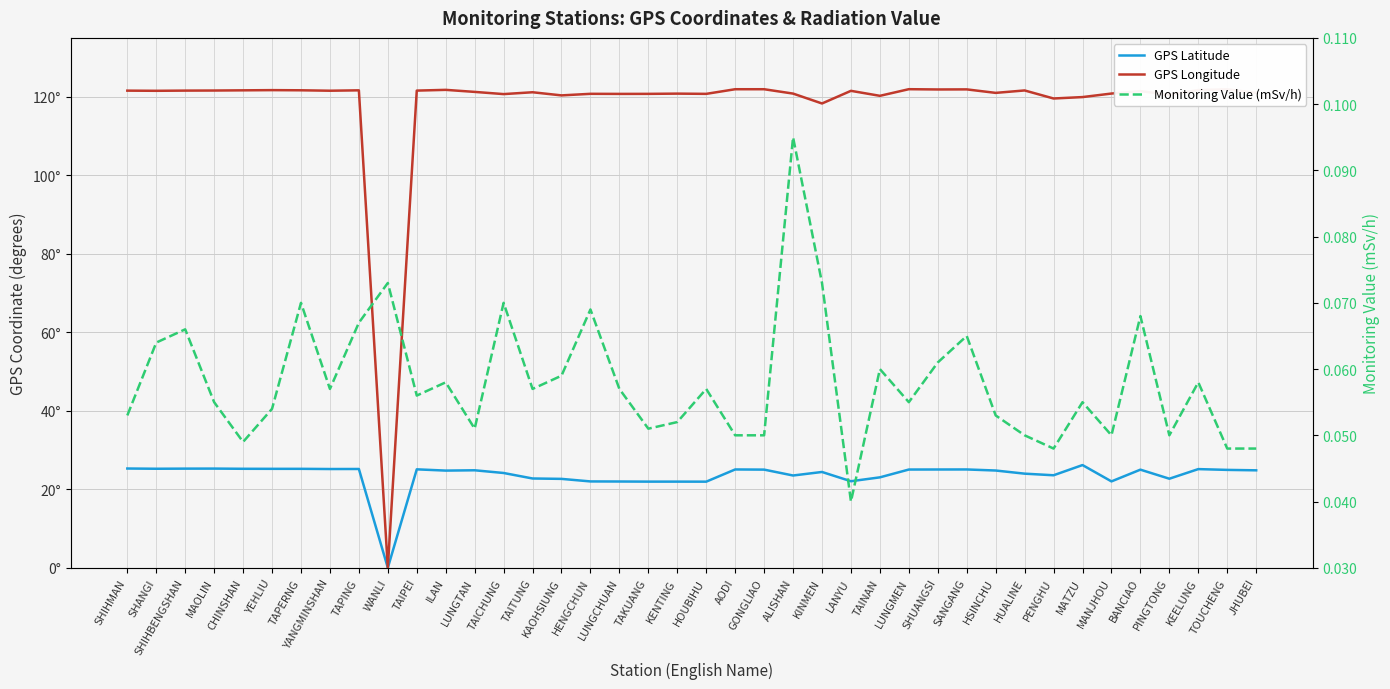

Which series changed the most between LUNGMEN and PENGHU?

GPS Longitude